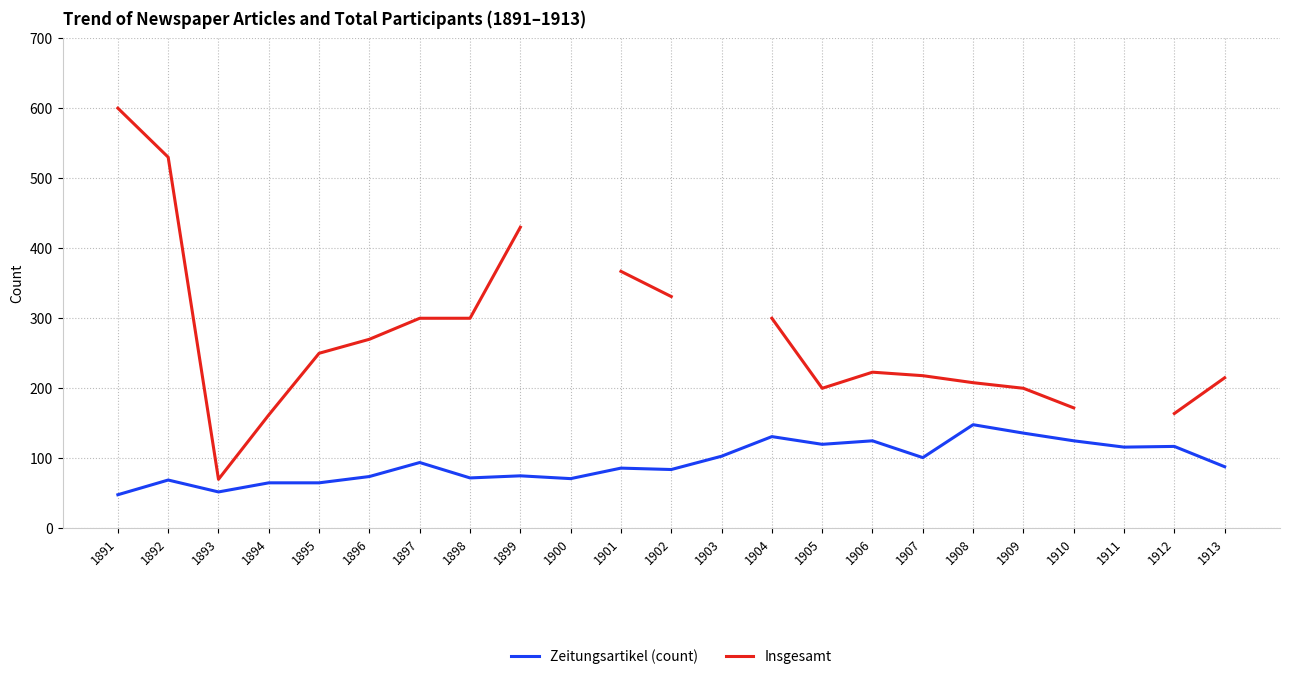

How many lines are shown in the chart?

2